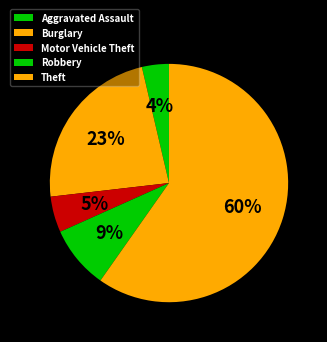

How many slices are in this pie chart?

5